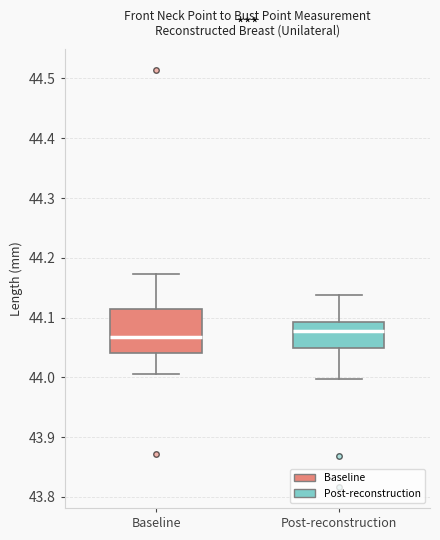

Reading left to right, read every box against the y-axis: the position of its median line, the range the box covers, and the ends of its whiskers. The values are not printed on the chart, so give them approximately, as read against the axis.

Baseline: median 44.07, box 44.04 to 44.11, whiskers 44.01 to 44.17
Post-reconstruction: median 44.08, box 44.05 to 44.09, whiskers 44.00 to 44.14